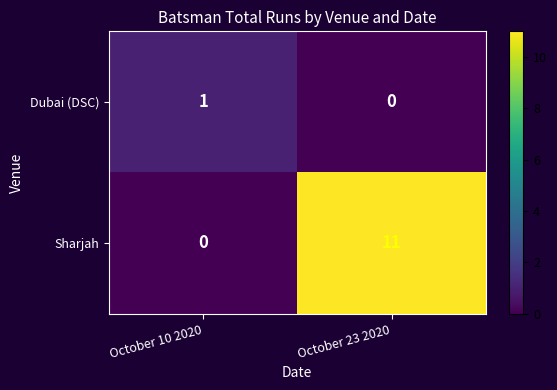

Which series changed the most between October 10 2020 and October 23 2020?

Sharjah